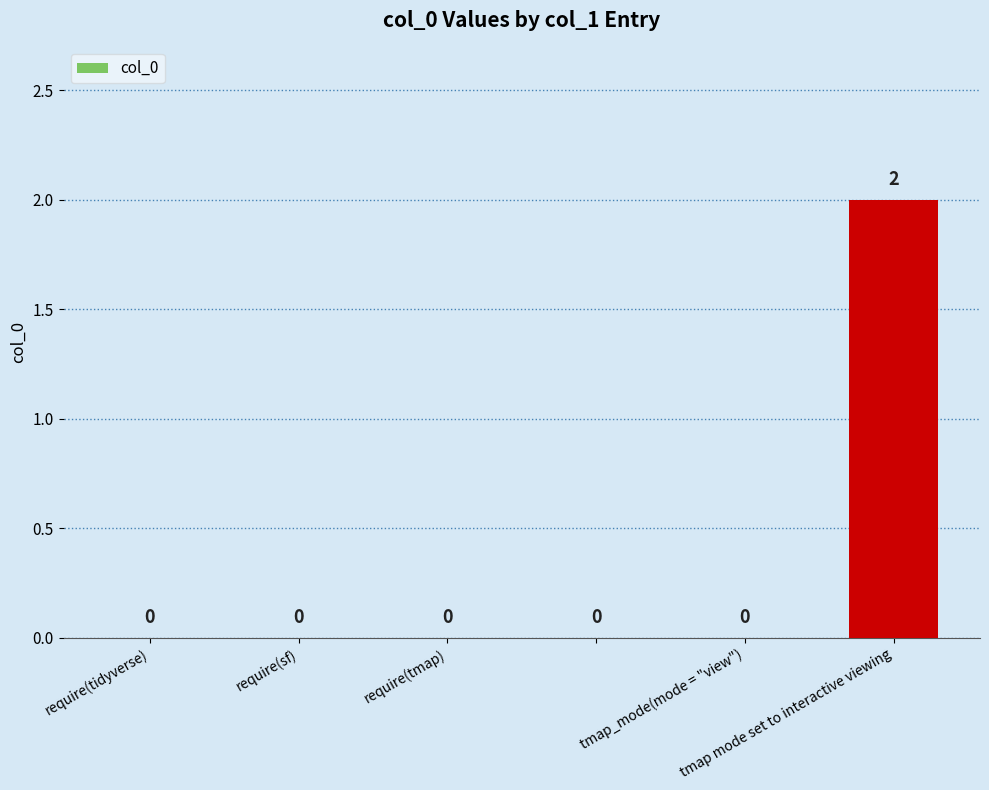

How many values are between 0 and 1?

5